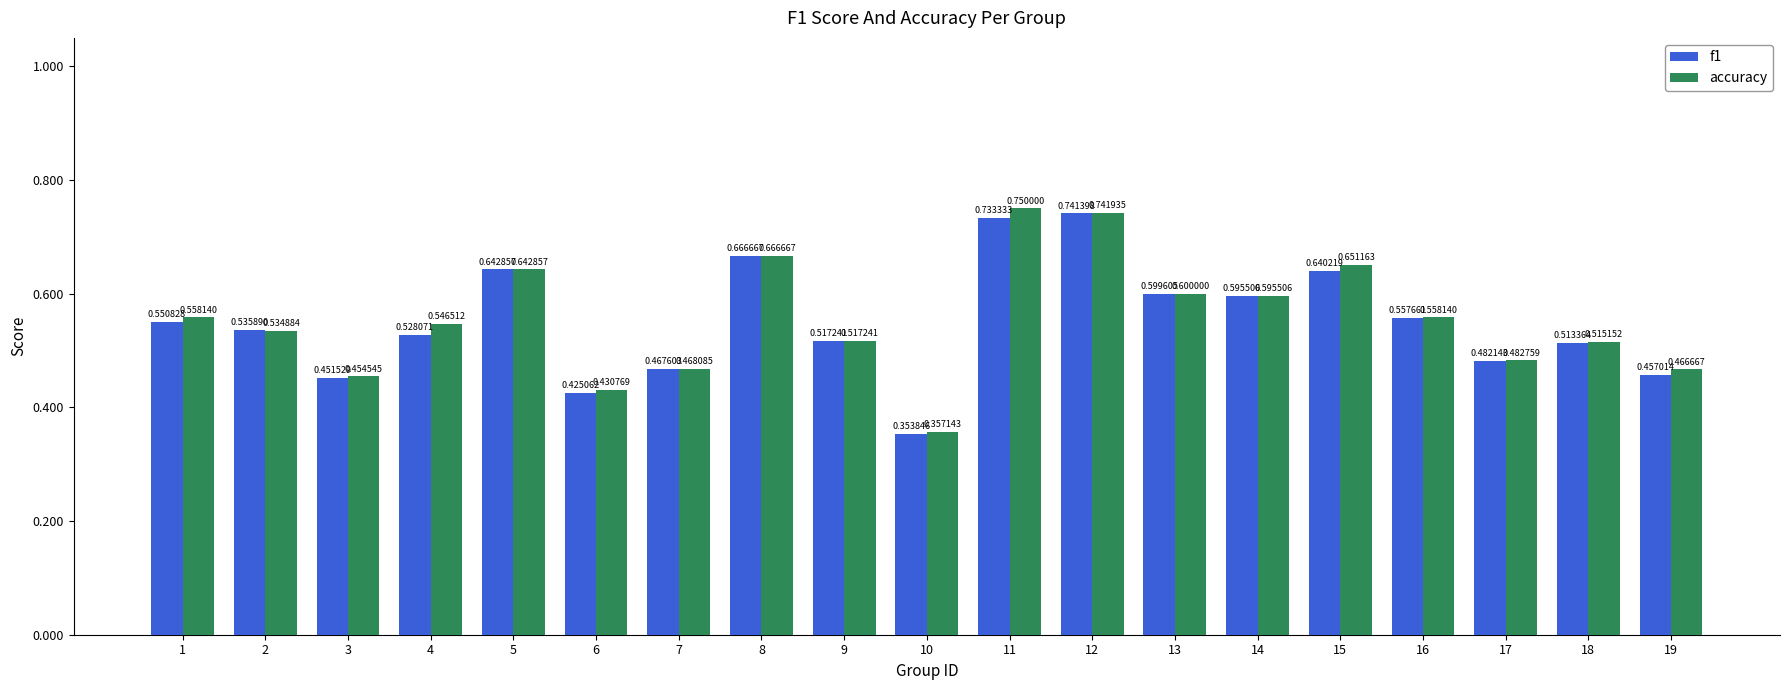

Is the value of f1 at 3 greater than the value of accuracy at 16?

No